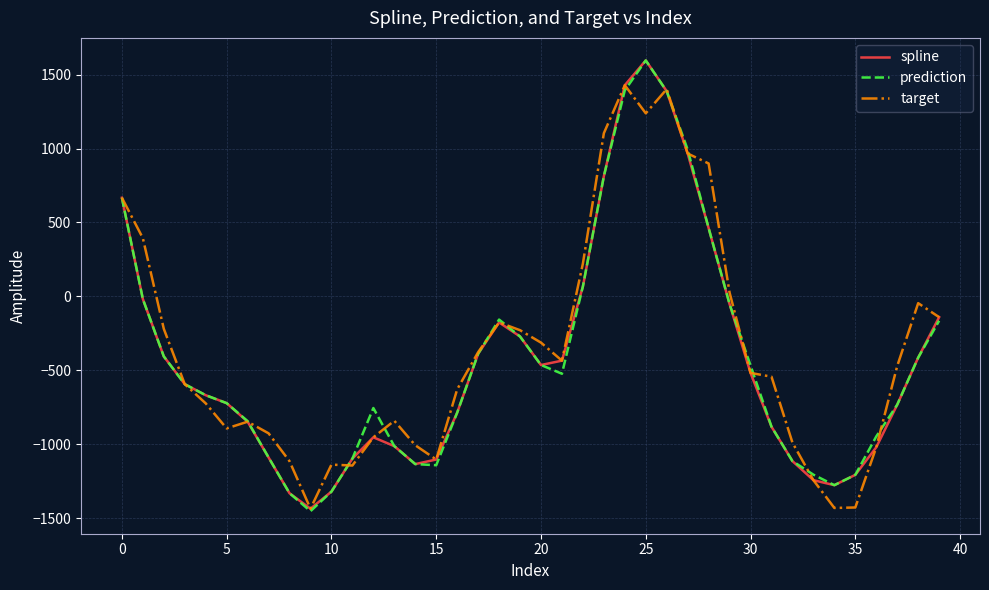

How many lines are shown in the chart?

3